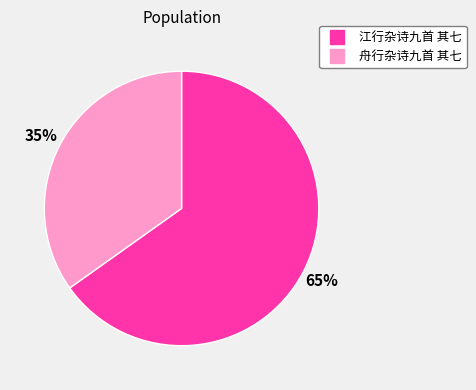

Is there a majority slice in this chart?

Yes